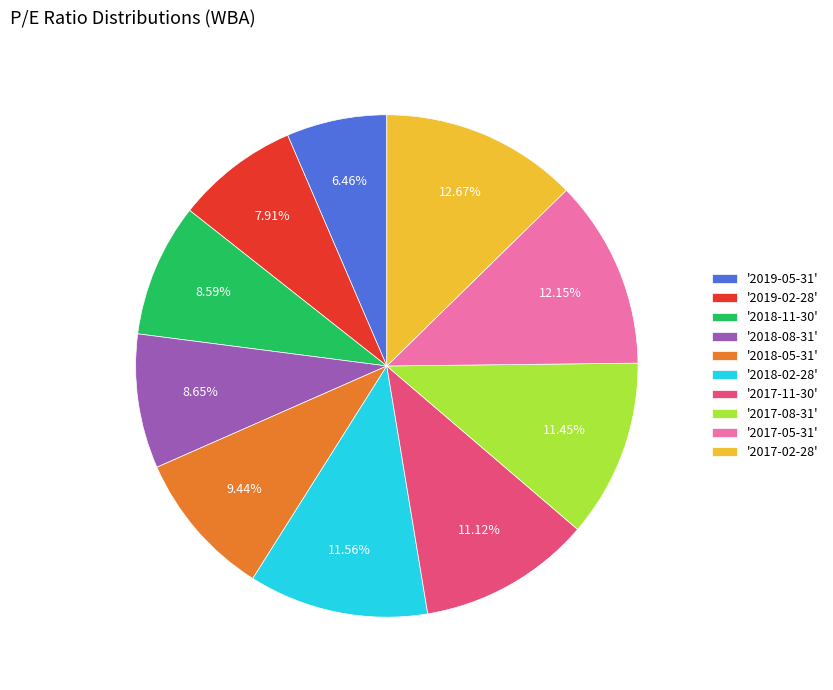

How many slices are in this pie chart?

10